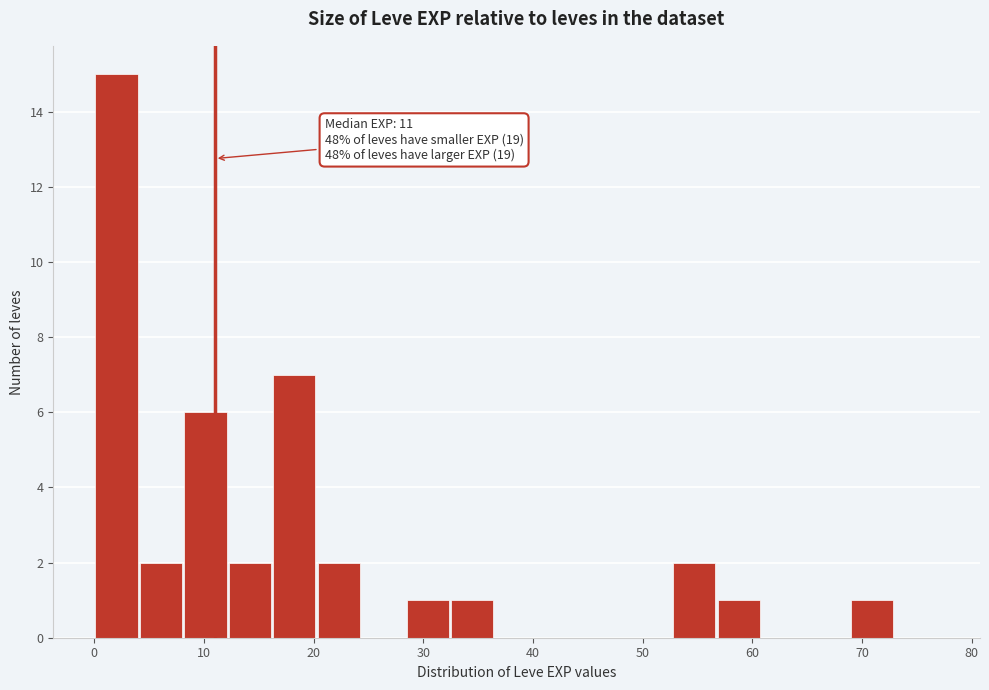

Which range on the x-axis has the tallest bar?

0 to 4